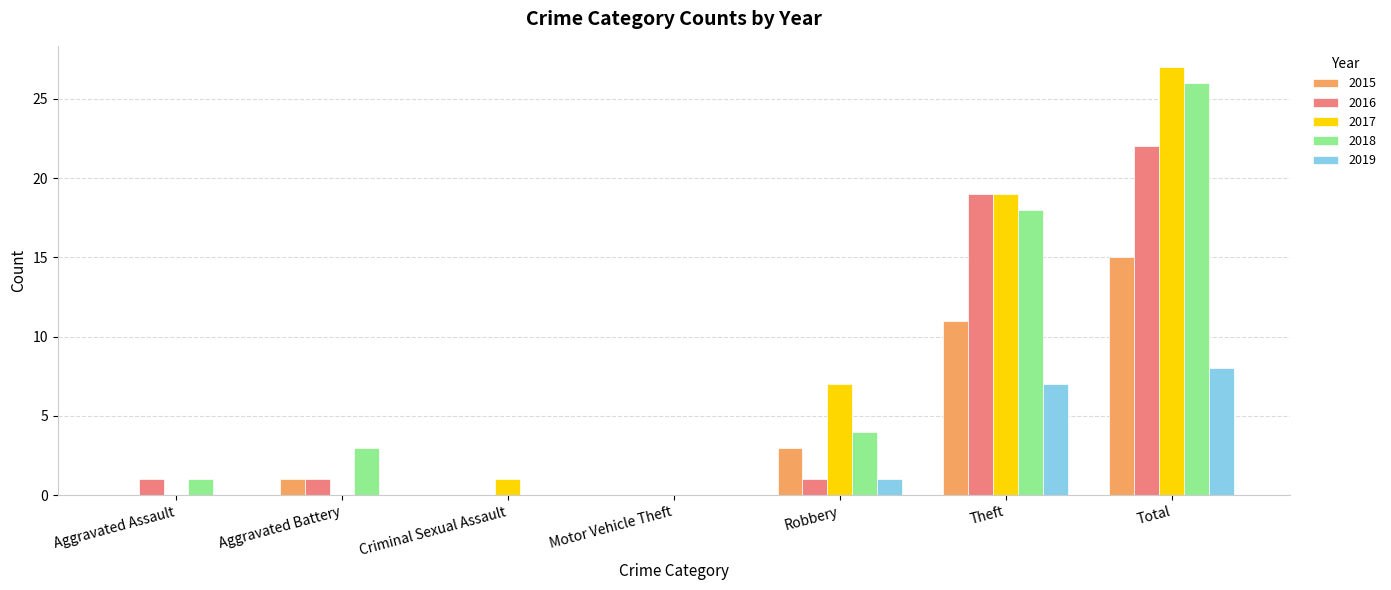

Which series has the largest range (max minus min)?

2017